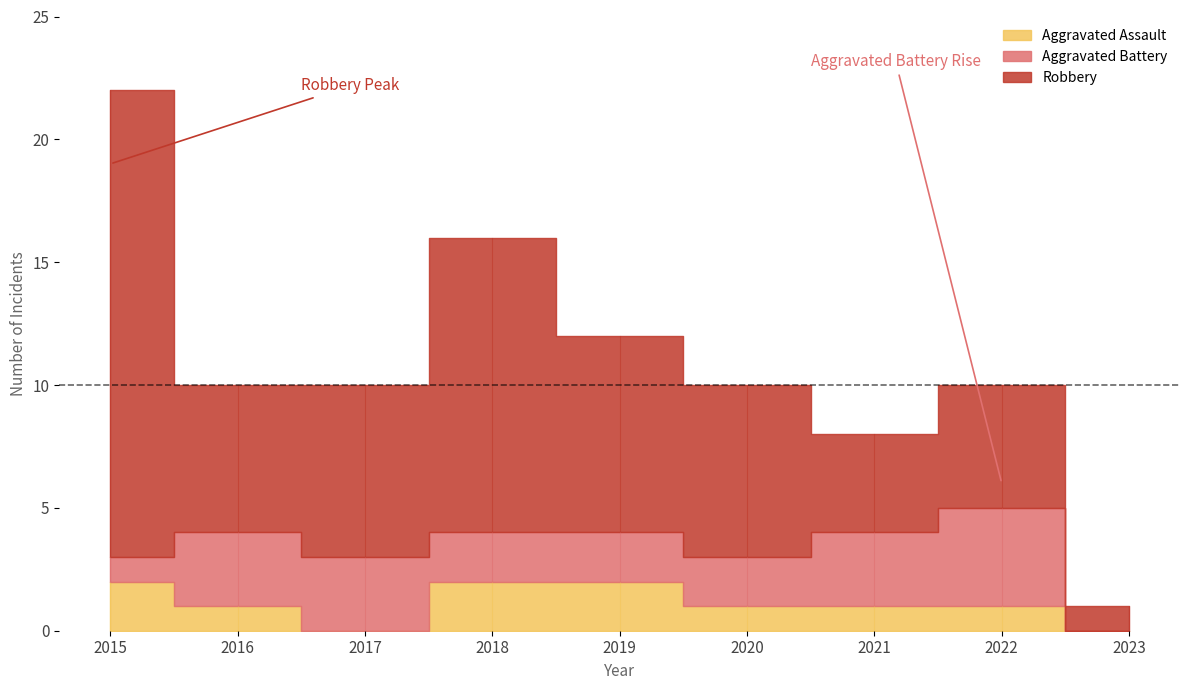

What is the value of the Aggravated Assault point at the 5th from the left?

2